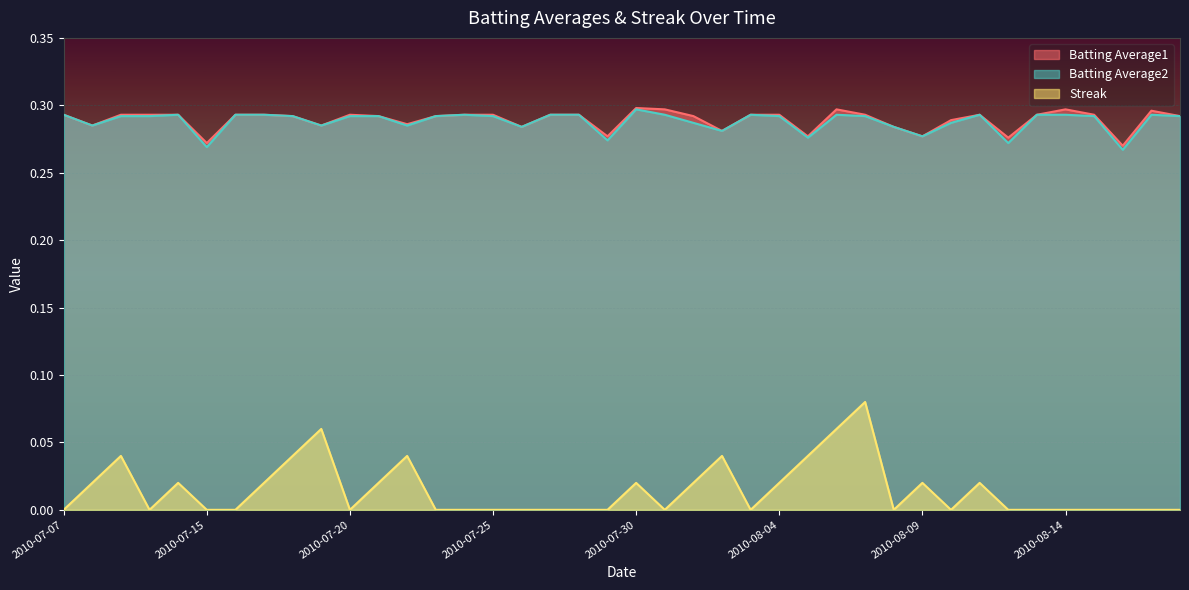

Between 2010-07-07 and 2010-08-10, which is larger?

2010-07-07